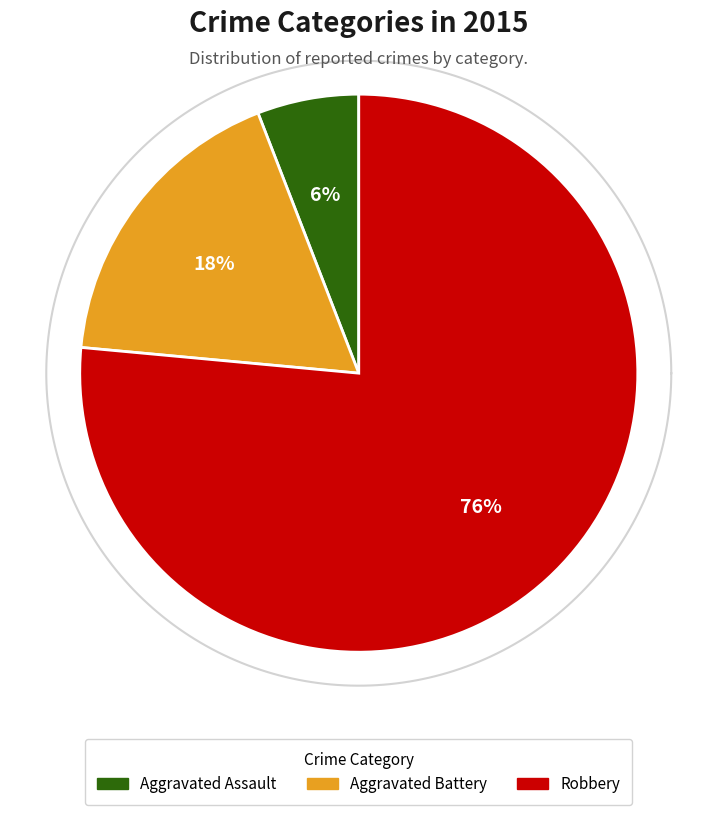

To the nearest percent, what percentage of the pie is Aggravated Battery?

18%